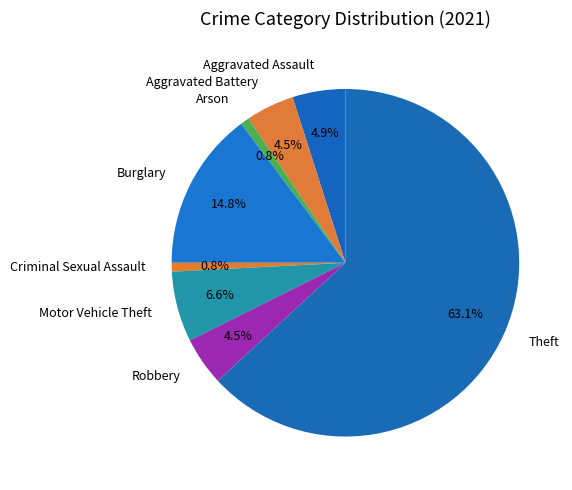

Combined, do Aggravated Assault and Motor Vehicle Theft account for over 50%?

No